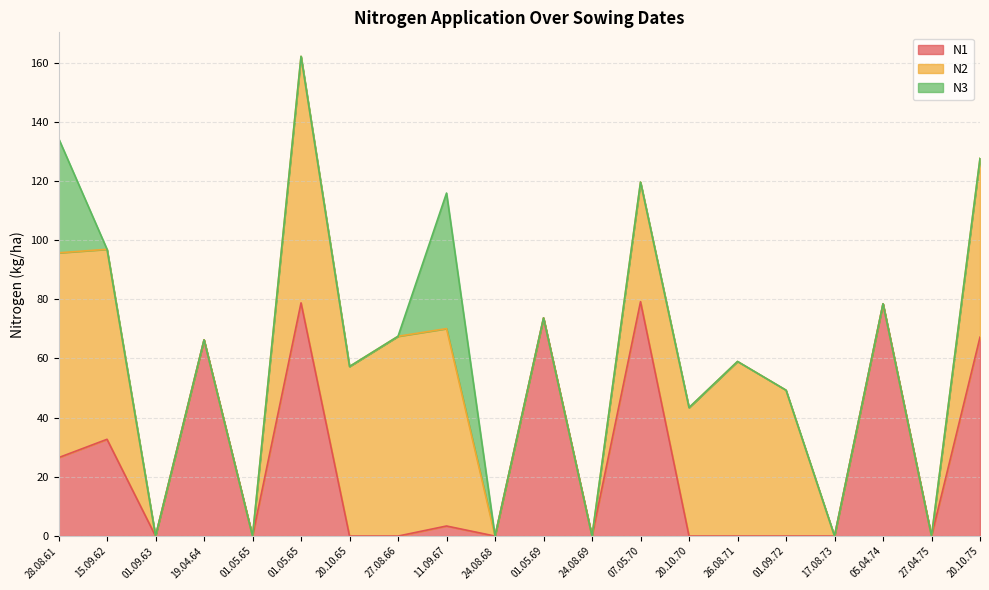

How many lines are shown in the chart?

3